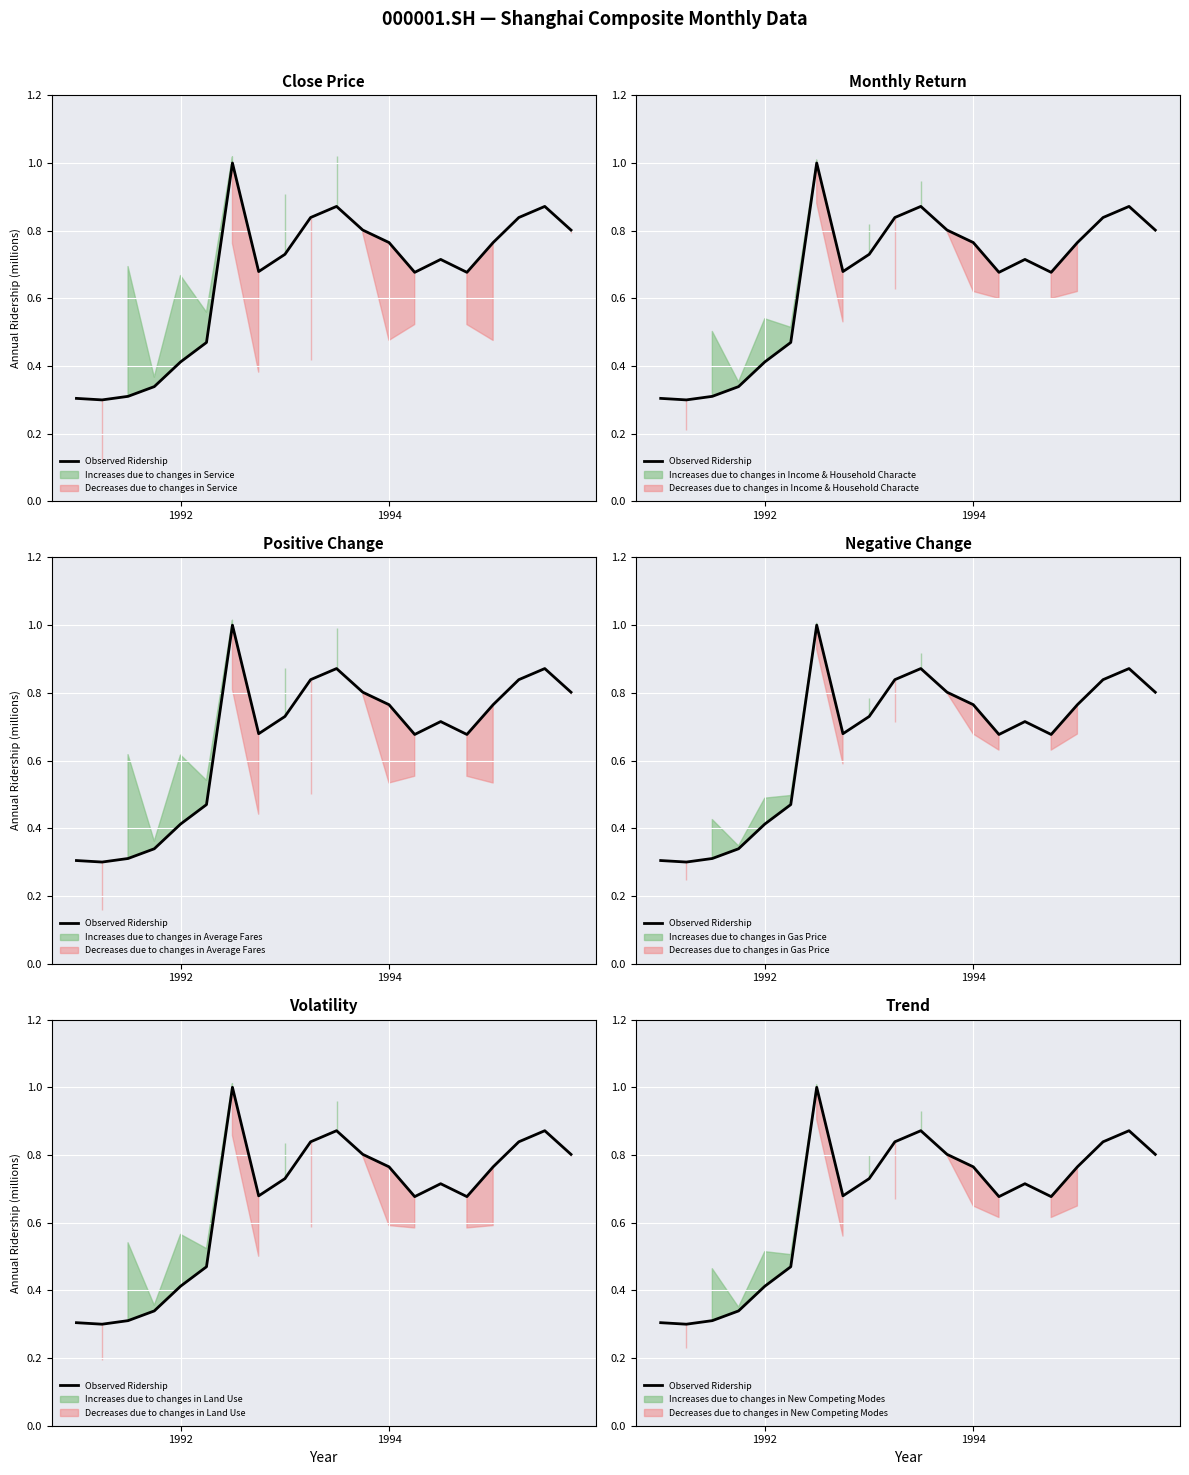

True or false: the data shows 0.4 at 15.

False